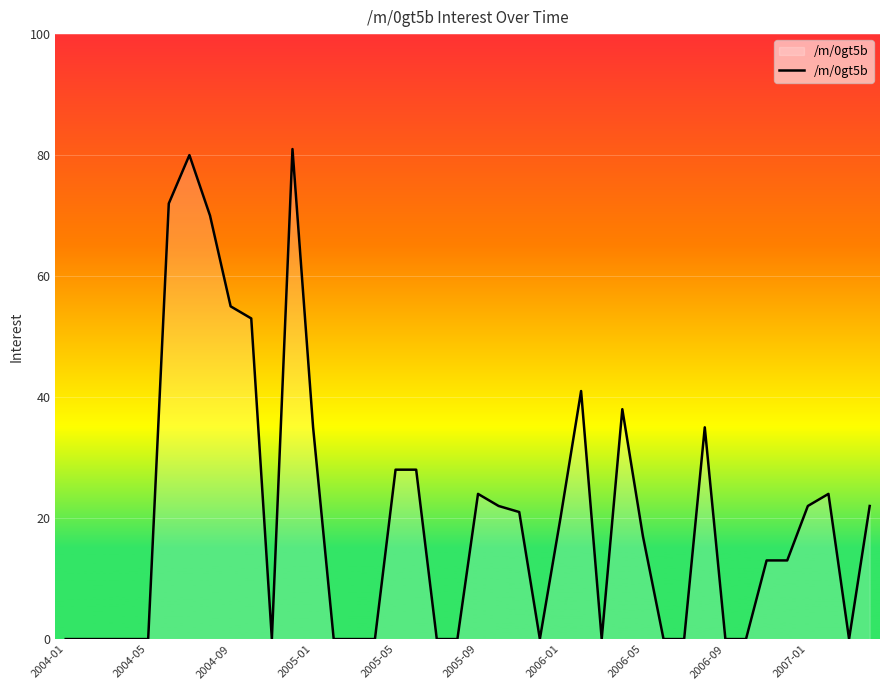

What is the greatest value displayed?

81